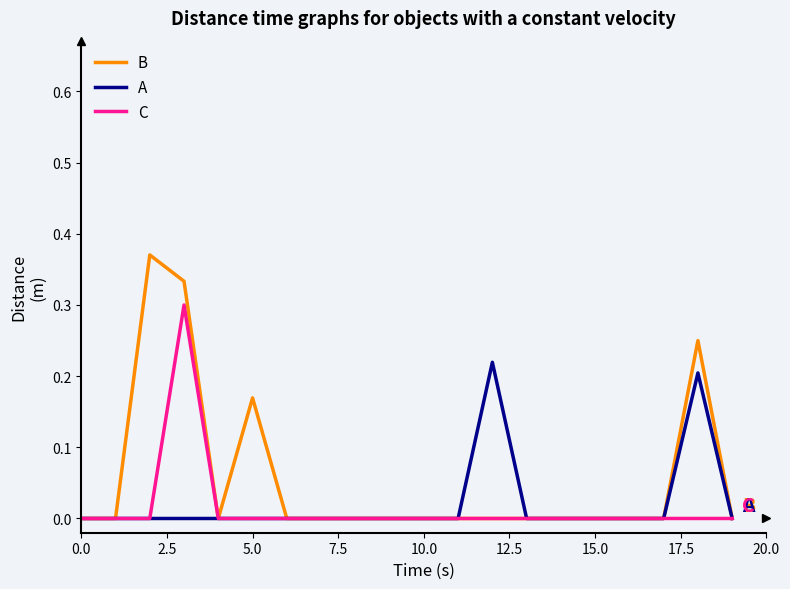

Which series has the widest spread of values?

B